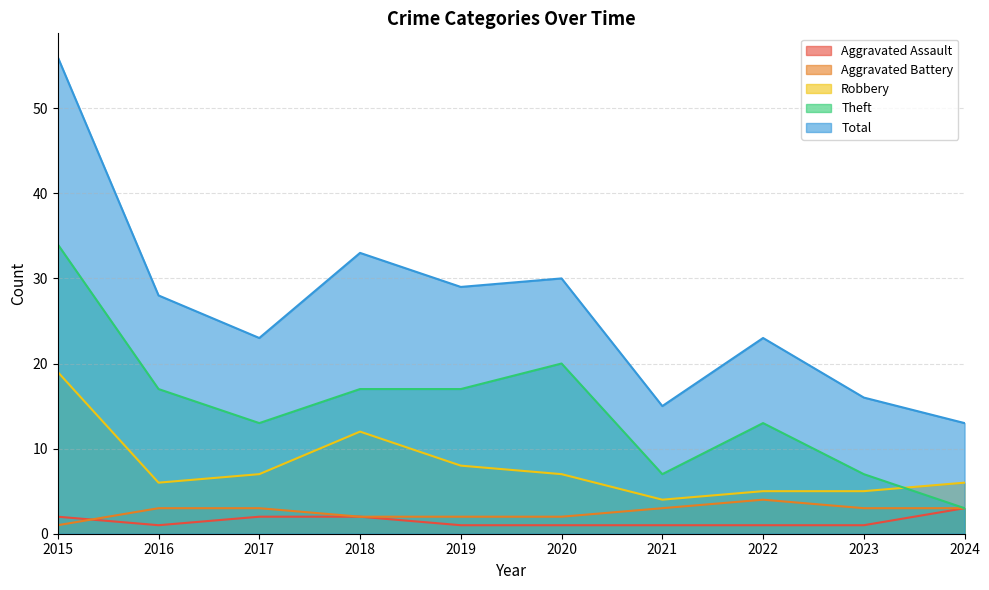

Reading left to right, what are all the values shown in this chart?

Aggravated Assault: 2	1	2	2	1	1	1	1	1	3
Aggravated Battery: 1	3	3	2	2	2	3	4	3	3
Robbery: 19	6	7	12	8	7	4	5	5	6
Theft: 34	17	13	17	17	20	7	13	7	3
Total: 56	28	23	33	29	30	15	23	16	13